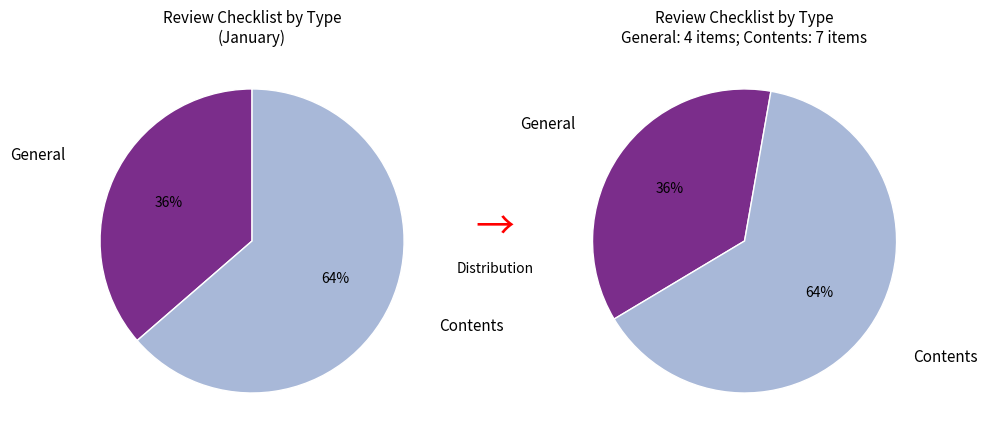

Approximately how many times larger is the value at Contents compared to General?

1.8